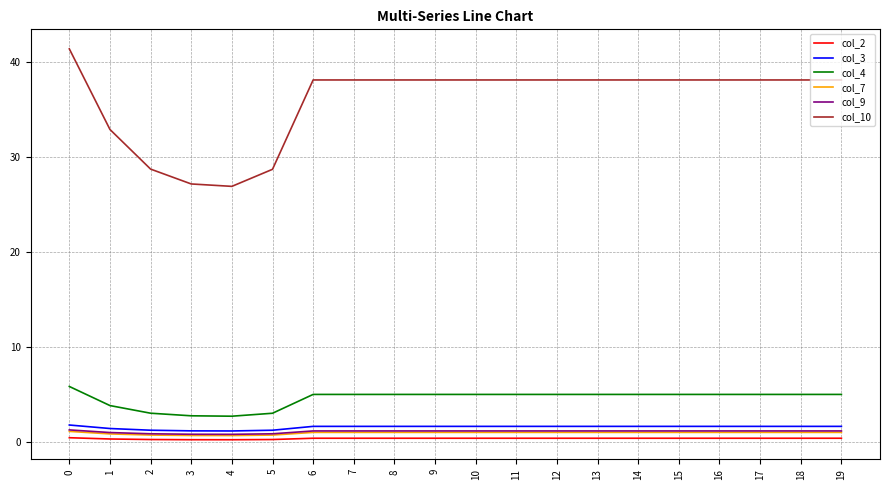

Which series has the largest total across all categories?

col_10